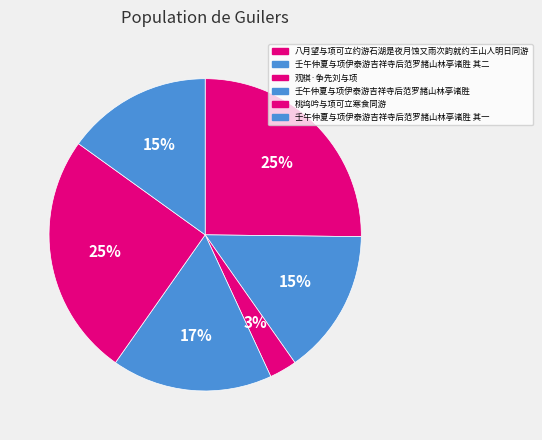

How many segments does this pie chart have?

6